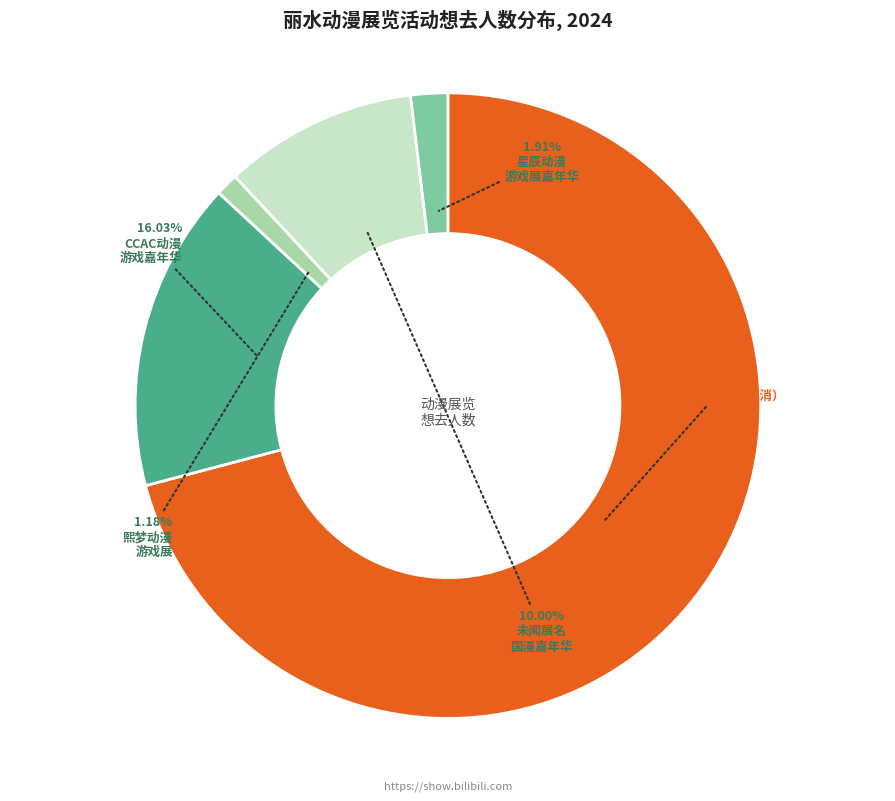

Is there a majority slice in this chart?

Yes